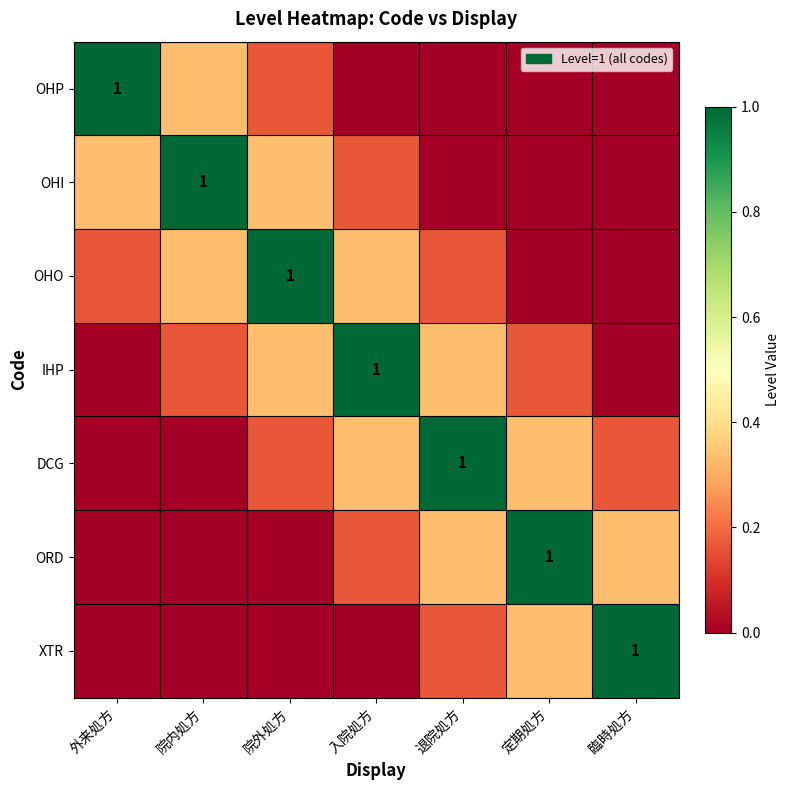

The OHI series shows 0.3 at 院外処方. True or false?

True